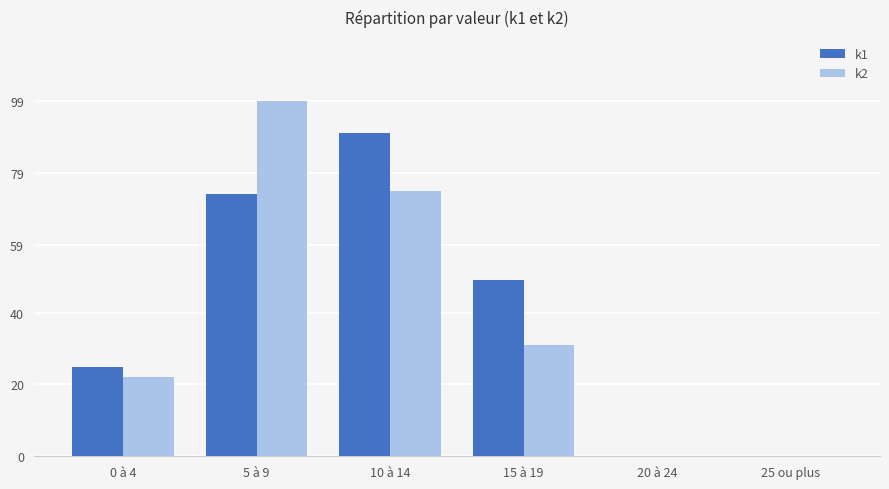

What is the highest value of the k2 series?

99